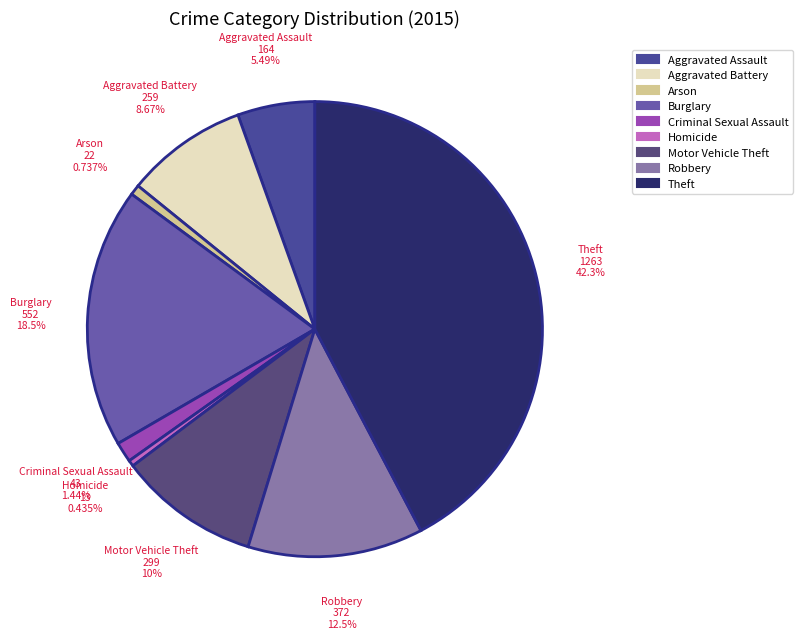

What percentage is the Robbery slice, to the nearest percent?

12%